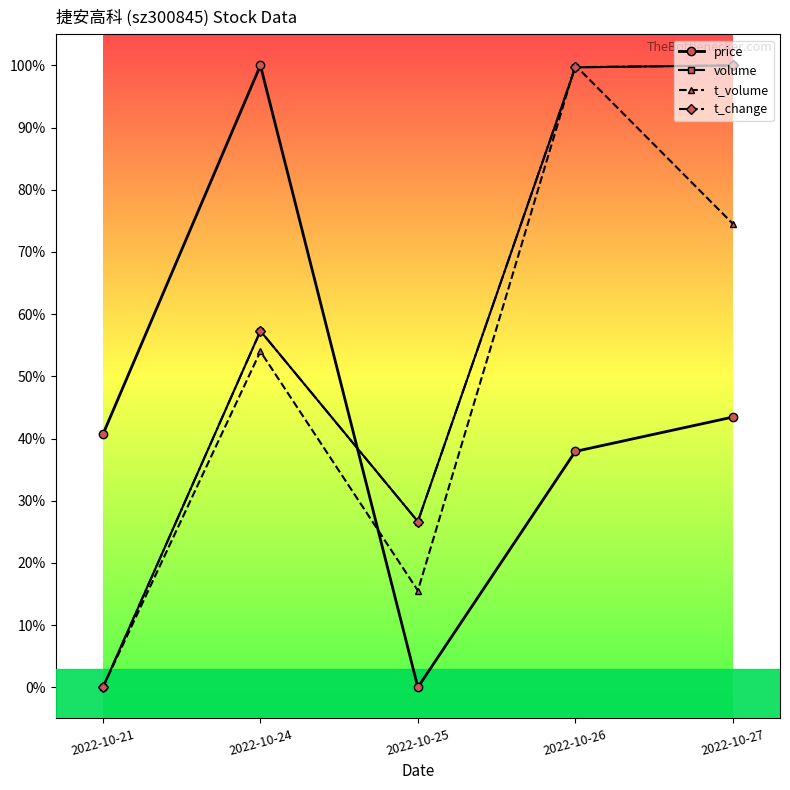

Reading right to left, list all the values displayed in this chart.

price: 0.4	0.4	0.0	1.0	0.4
volume: 1.0	1.0	0.3	0.6	0.0
t_volume: 0.7	1.0	0.2	0.5	0.0
t_change: 1.0	1.0	0.3	0.6	0.0